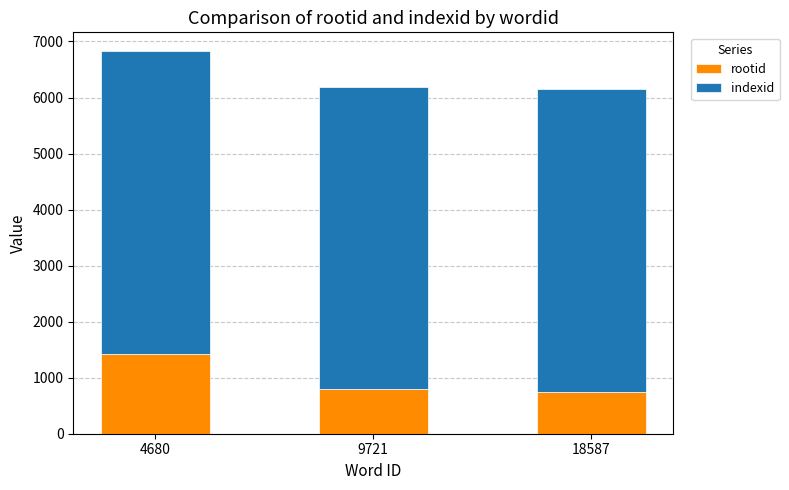

At which category is the sum across all series the highest?

4680